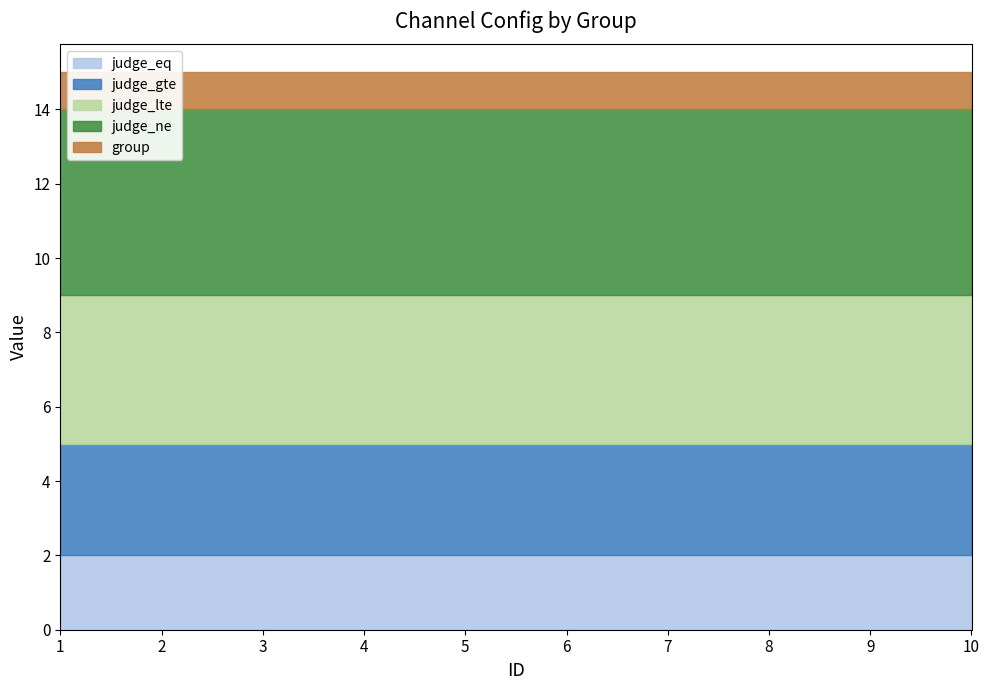

Count the number of categories in the chart.

10